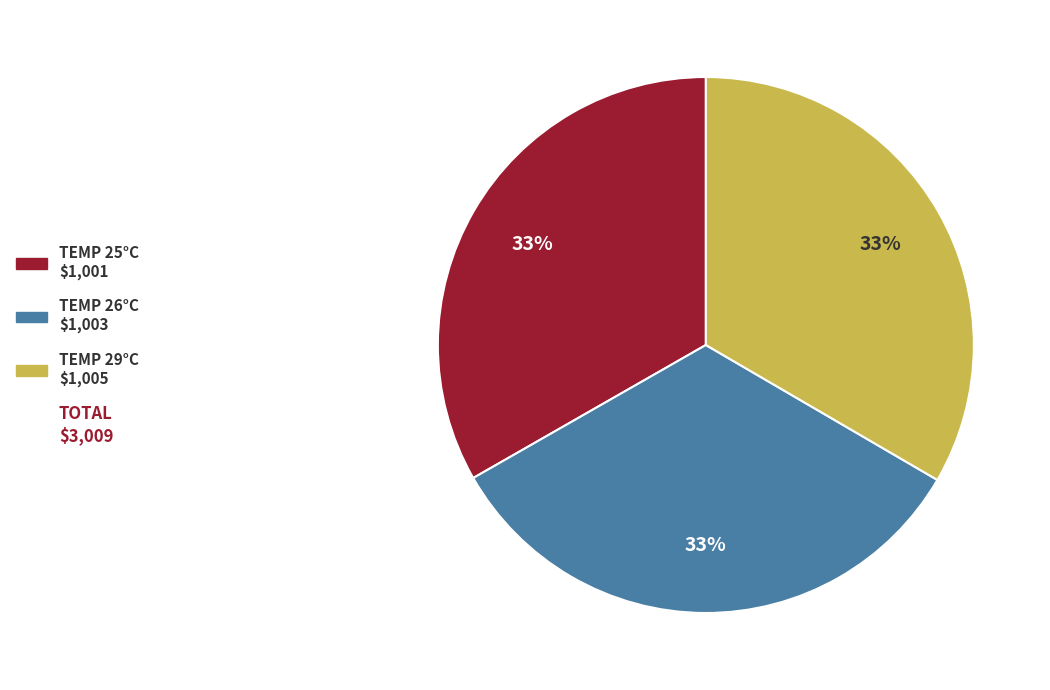

Count the number of slices in the pie.

3